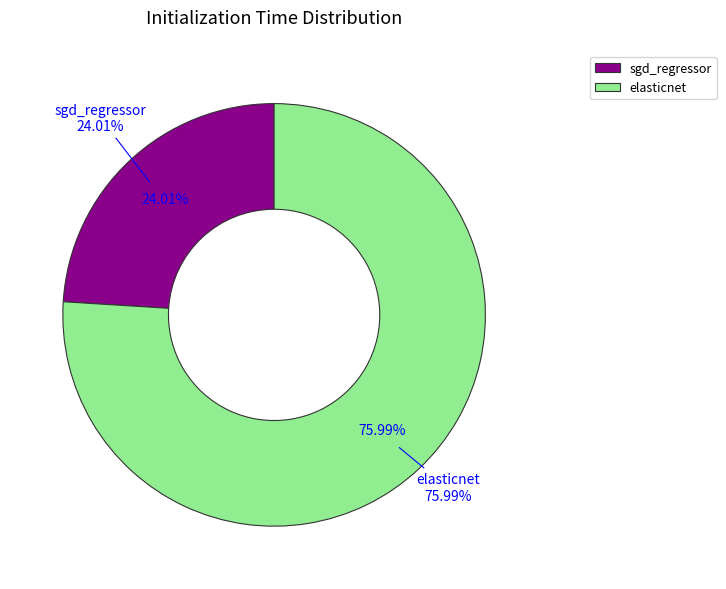

To the nearest percent, what portion does elasticnet represent?

76%